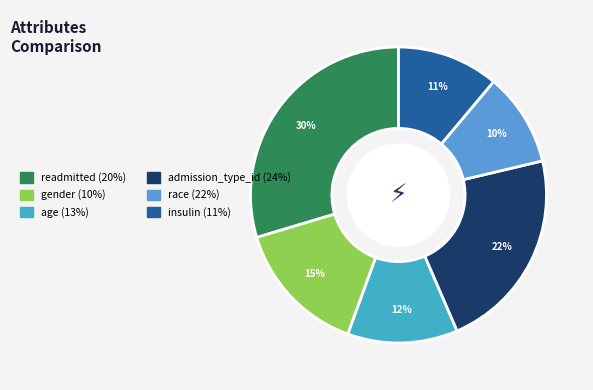

Does any single category account for the majority?

No